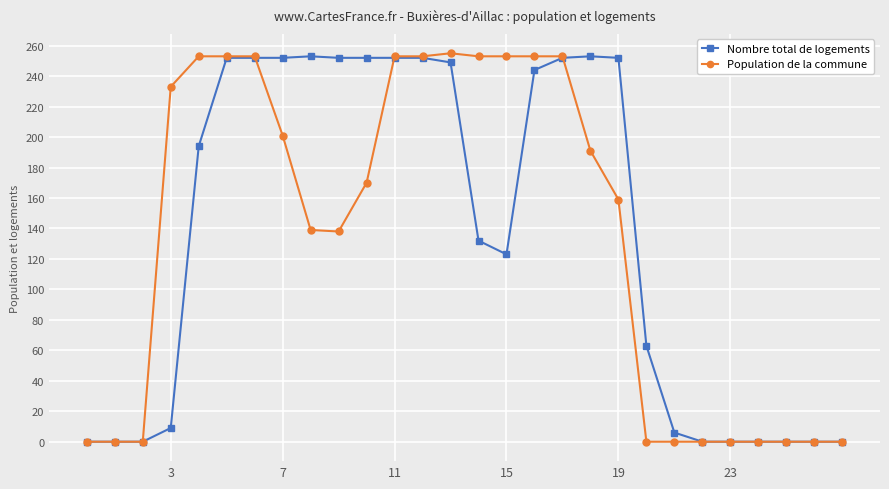

What is the value of the Nombre total de logements point at the 13th from the left?

252